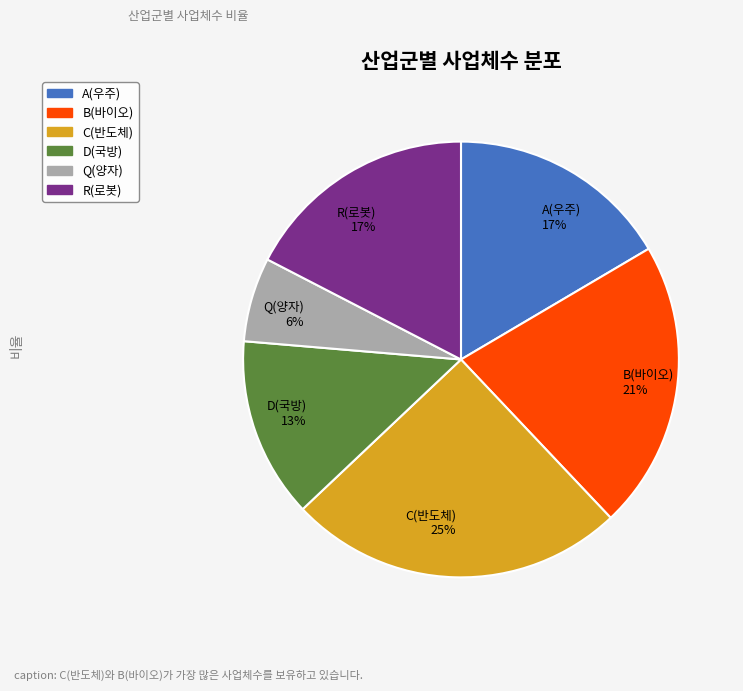

True or false: R(로봇) accounts for 17% of the total.

True